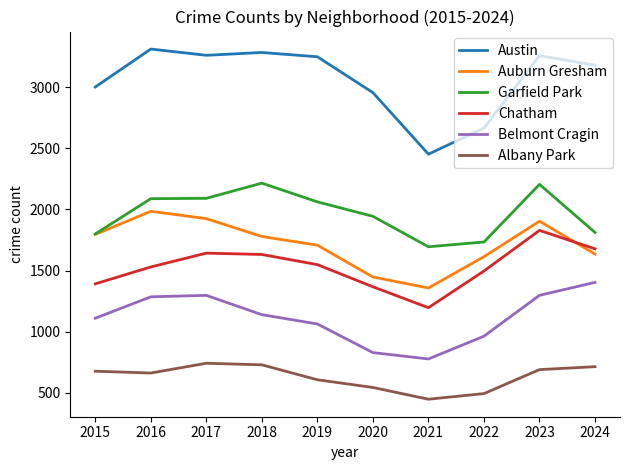

How many values in the Garfield Park series are below 2062?

5